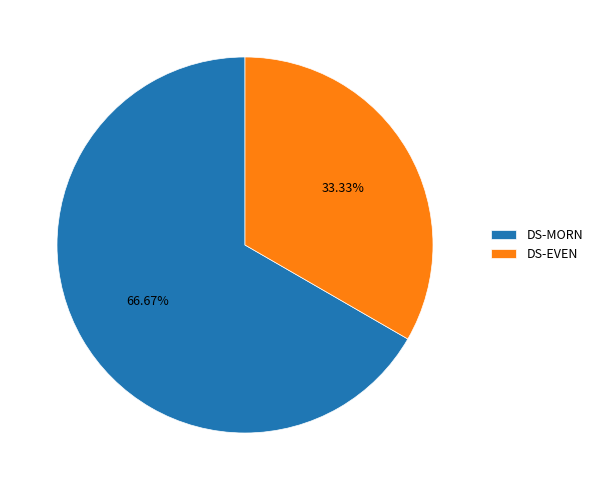

To the nearest percent, what portion does DS-MORN represent?

67%